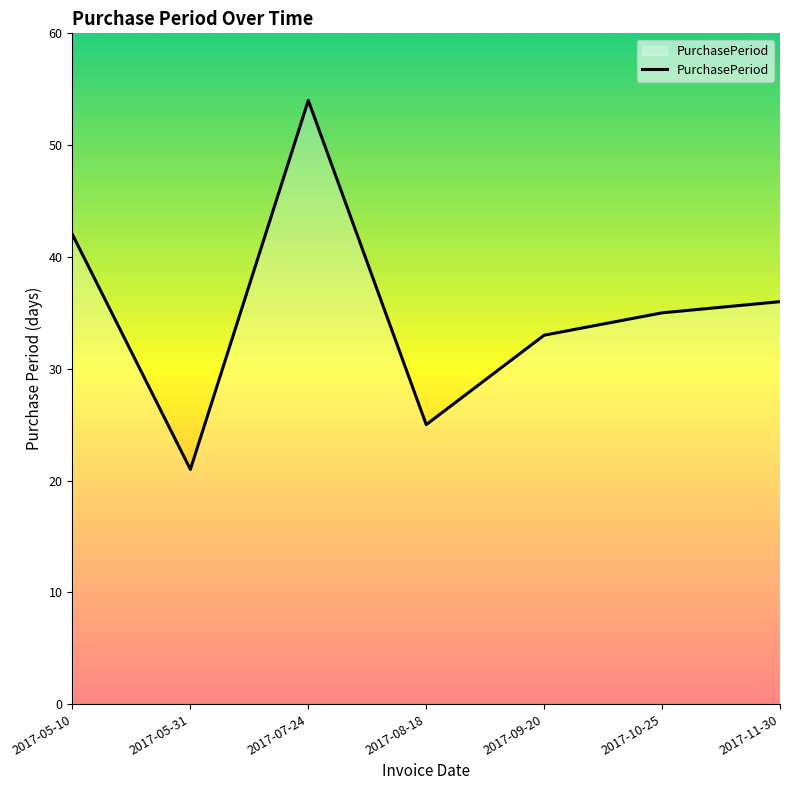

At which category does the chart reach its peak across all series?

2017-07-24